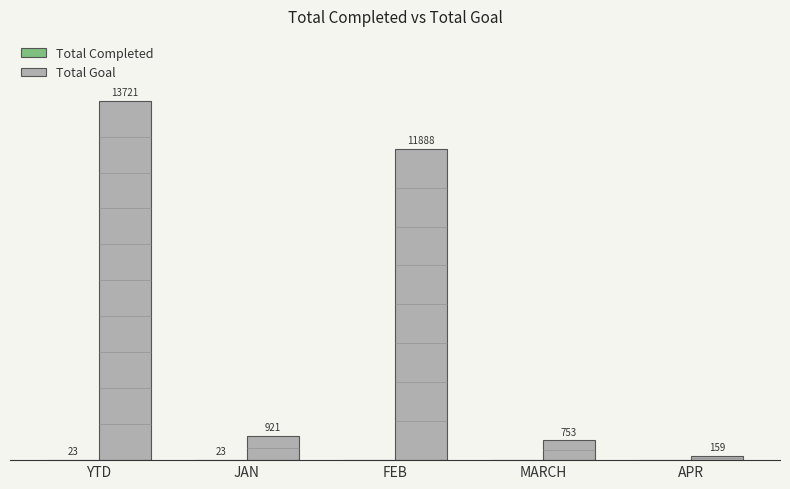

Between YTD and JAN, which series saw the biggest shift?

Total Goal